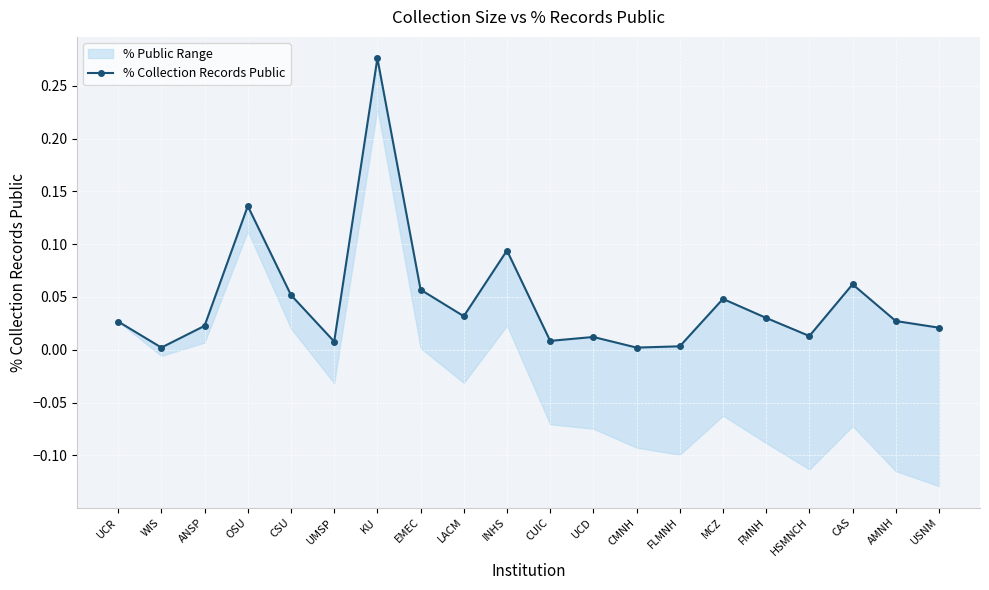

What is the sum of all values?

0.9